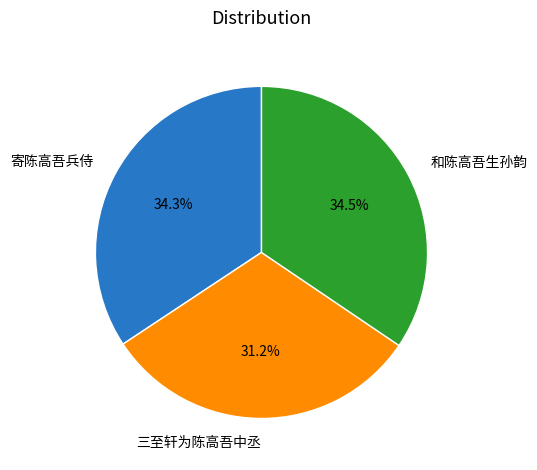

How many slices are in this pie chart?

3